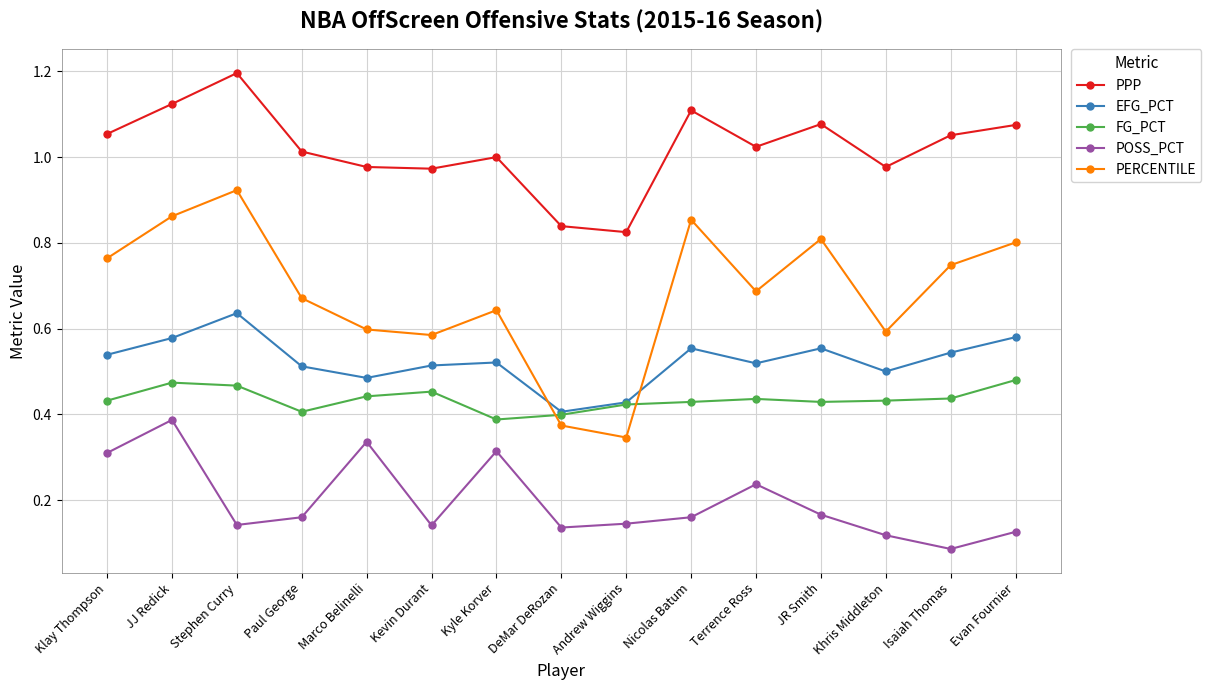

Which label corresponds to the largest value in the chart?

Stephen Curry